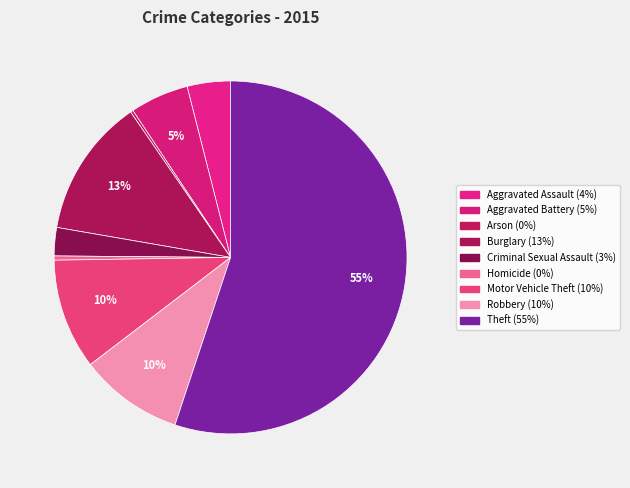

Is there any slice that represents more than half of the pie?

Yes